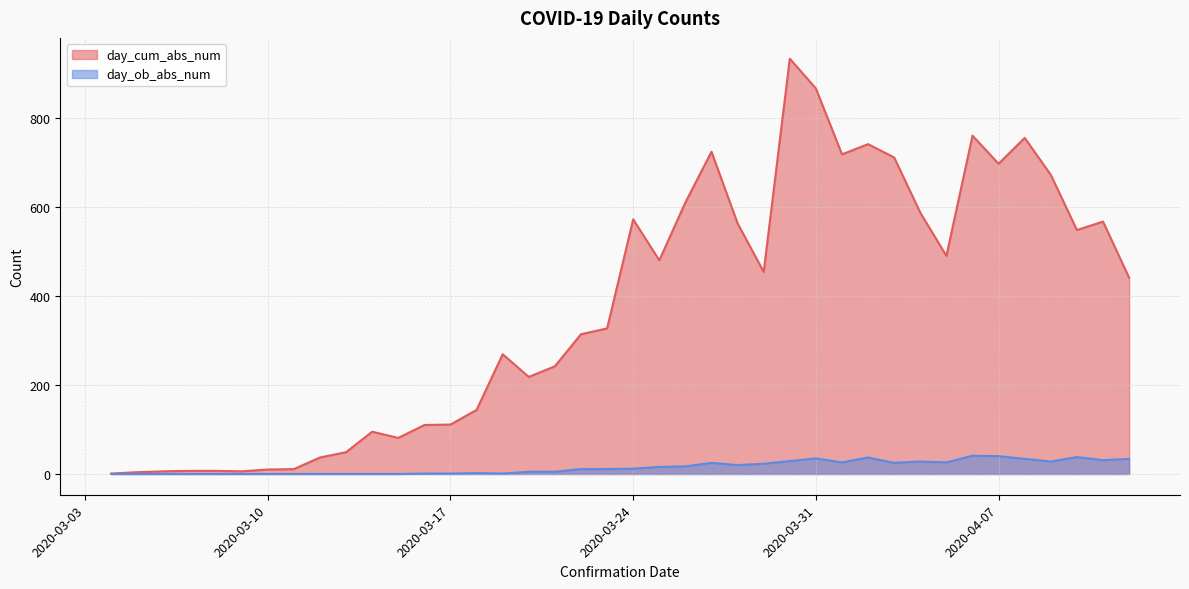

How many lines are shown in the chart?

2